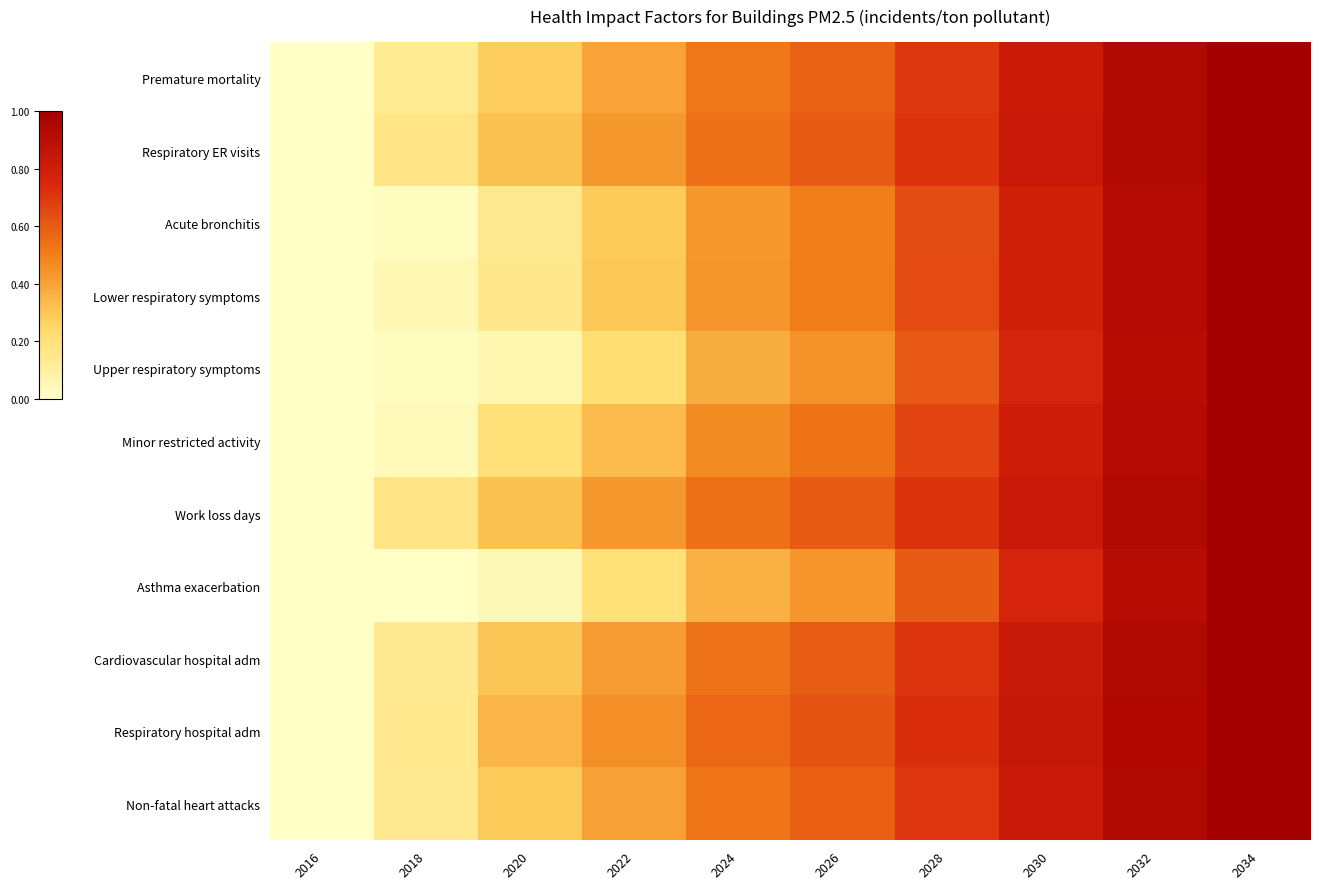

Reading left to right, what are all the values shown in this chart?

Premature mortality: 2016=0.0	2018=0.1	2020=0.3	2022=0.4	2024=0.5	2026=0.6	2028=0.7	2030=0.8	2032=0.9	2034=1.0
Respiratory ER visits: 2016=0.0	2018=0.2	2020=0.3	2022=0.4	2024=0.5	2026=0.6	2028=0.7	2030=0.8	2032=0.9	2034=1.0
Acute bronchitis: 2016=0.0	2018=0.0	2020=0.1	2022=0.3	2024=0.4	2026=0.5	2028=0.6	2030=0.8	2032=0.9	2034=1.0
Lower respiratory symptoms: 2016=0.0	2018=0.0	2020=0.2	2022=0.3	2024=0.4	2026=0.5	2028=0.6	2030=0.8	2032=0.9	2034=1.0
Upper respiratory symptoms: 2016=0.0	2018=0.0	2020=0.1	2022=0.2	2024=0.4	2026=0.5	2028=0.6	2030=0.8	2032=0.9	2034=1.0
Minor restricted activity: 2016=0.0	2018=0.0	2020=0.2	2022=0.3	2024=0.5	2026=0.5	2028=0.7	2030=0.8	2032=0.9	2034=1.0
Work loss days: 2016=0.0	2018=0.2	2020=0.3	2022=0.4	2024=0.5	2026=0.6	2028=0.7	2030=0.8	2032=0.9	2034=1.0
Asthma exacerbation: 2016=0.0	2018=0.0	2020=0.0	2022=0.2	2024=0.4	2026=0.4	2028=0.6	2030=0.8	2032=0.9	2034=1.0
Cardiovascular hospital adm: 2016=0.0	2018=0.1	2020=0.3	2022=0.4	2024=0.5	2026=0.6	2028=0.7	2030=0.8	2032=0.9	2034=1.0
Respiratory hospital adm: 2016=0.0	2018=0.2	2020=0.4	2022=0.5	2024=0.6	2026=0.6	2028=0.7	2030=0.8	2032=0.9	2034=1.0
Non-fatal heart attacks: 2016=0.0	2018=0.1	2020=0.3	2022=0.4	2024=0.5	2026=0.6	2028=0.7	2030=0.8	2032=0.9	2034=1.0